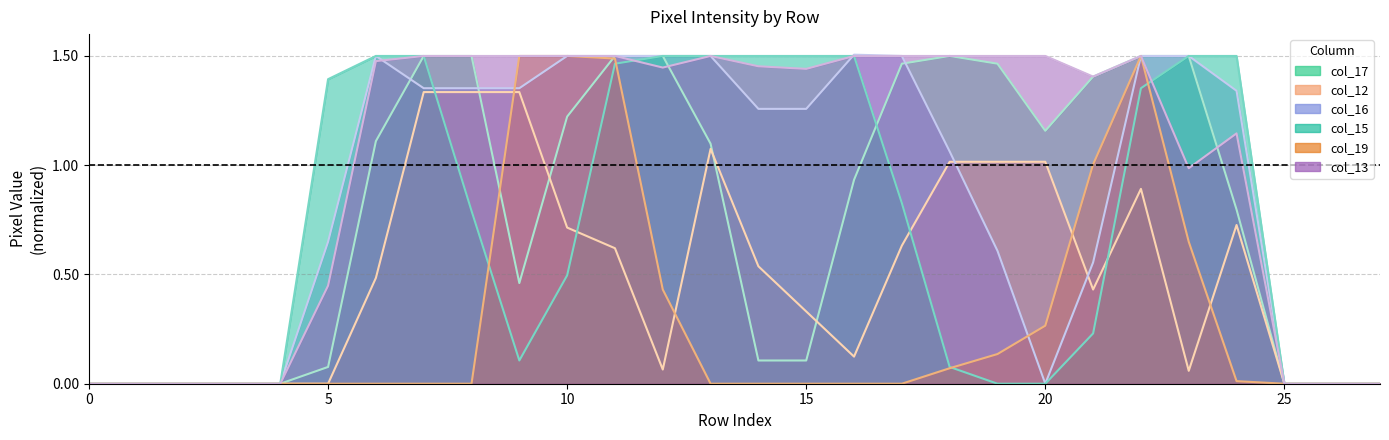

Which category has the highest value in the col_15 series?

6